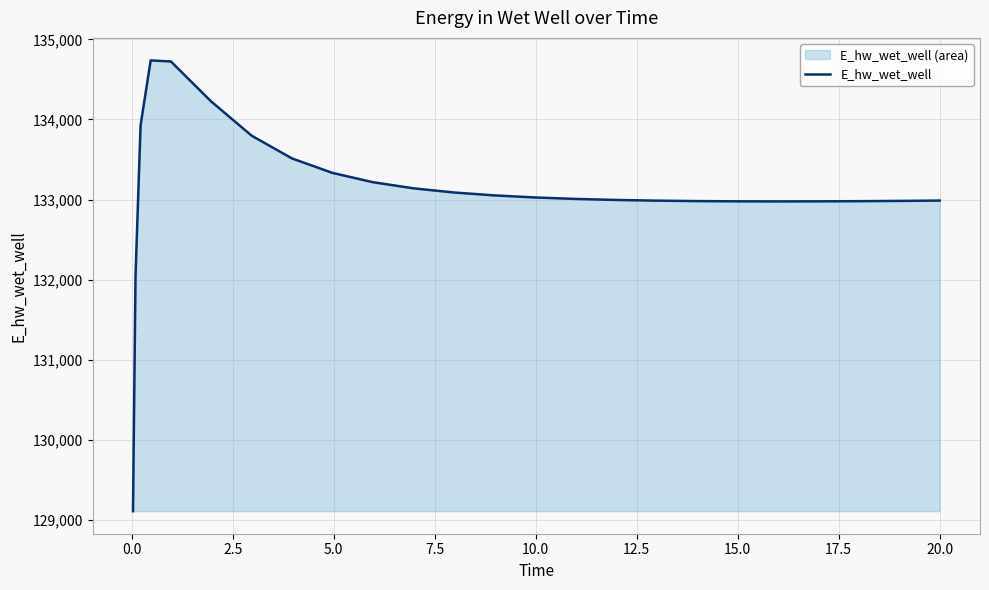

What is the maximum value shown in the chart?

134736.7